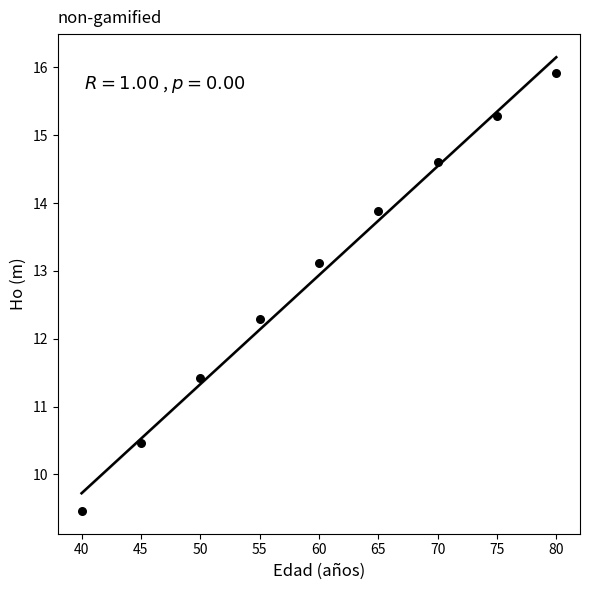

What Y value in the scatter plot is closest to 12?

12.3